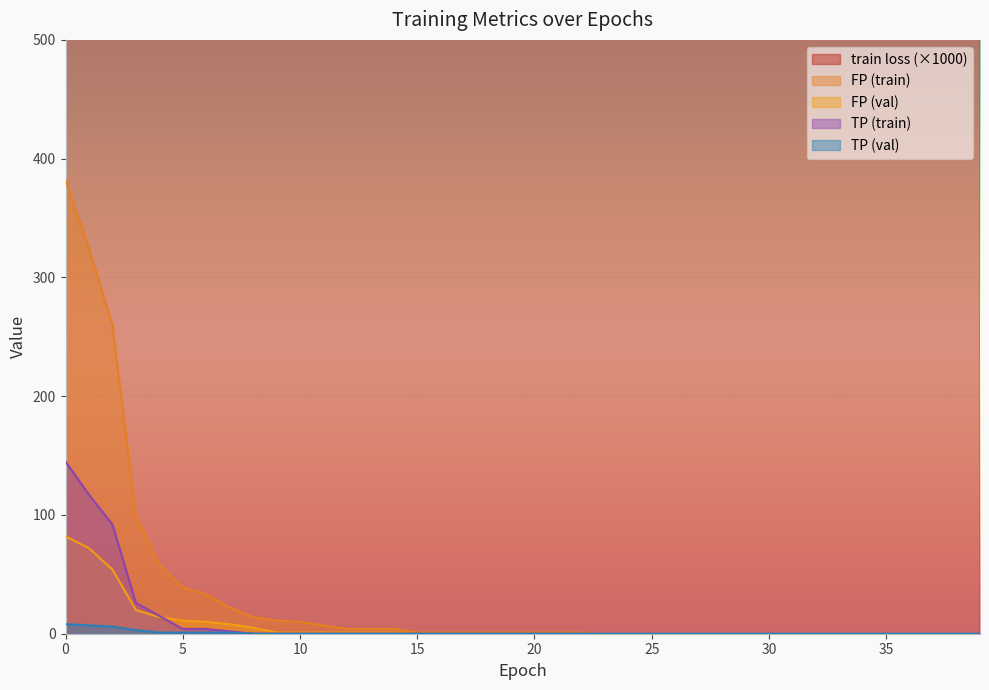

What is the average value of the FP (train) series?

32